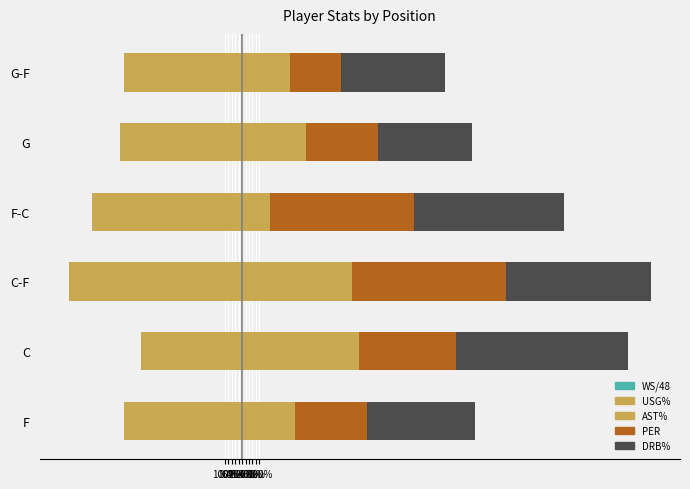

At F, list the series in order from largest to smallest.

DRB%, PER, AST%, WS/48, USG%